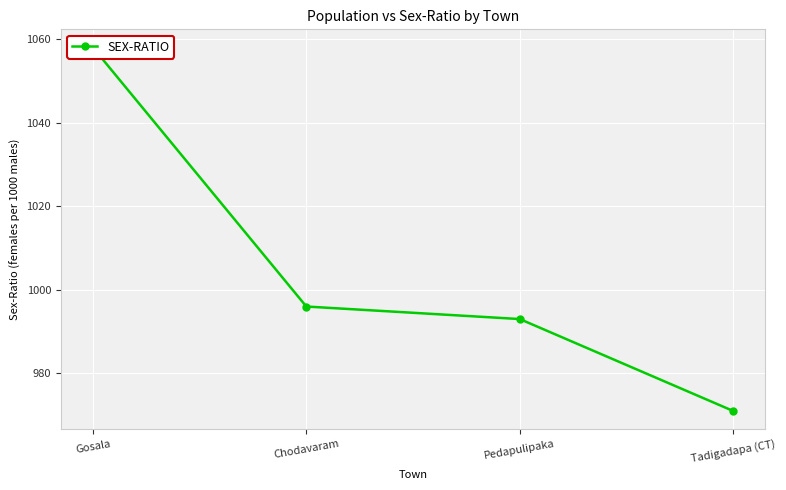

The chart shows a value of 205 at Chodavaram. True or false?

False